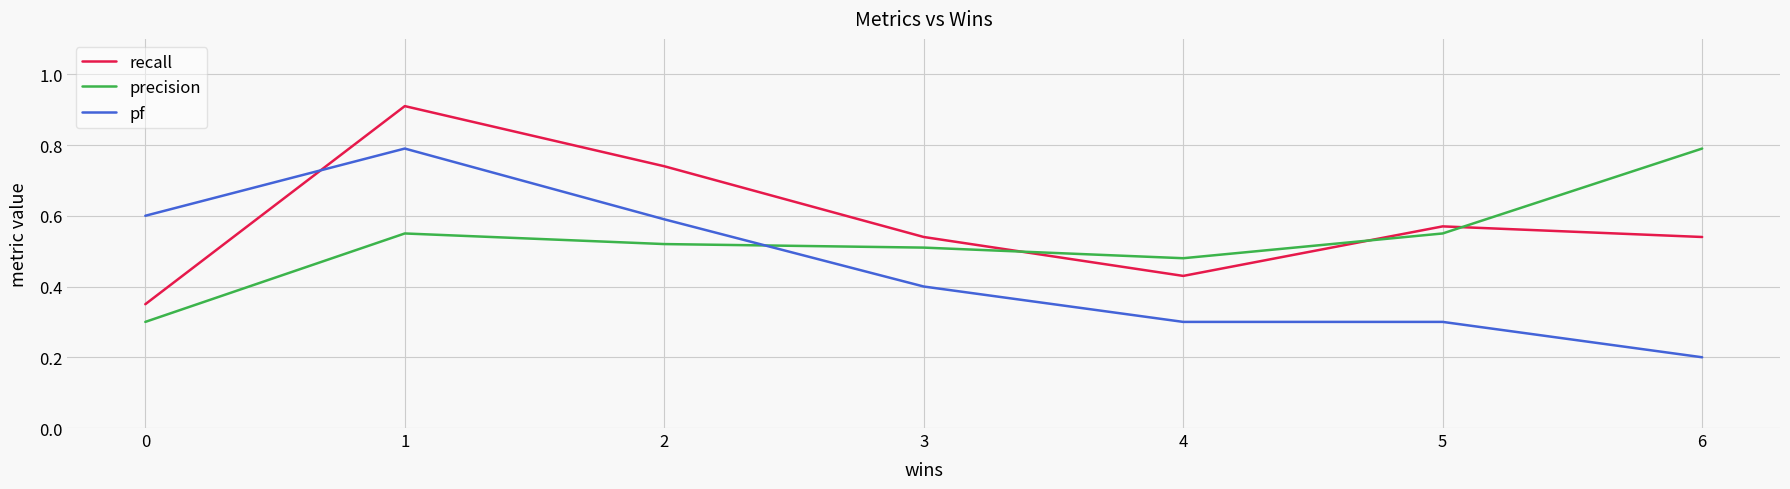

Count the number of categories in the chart.

7